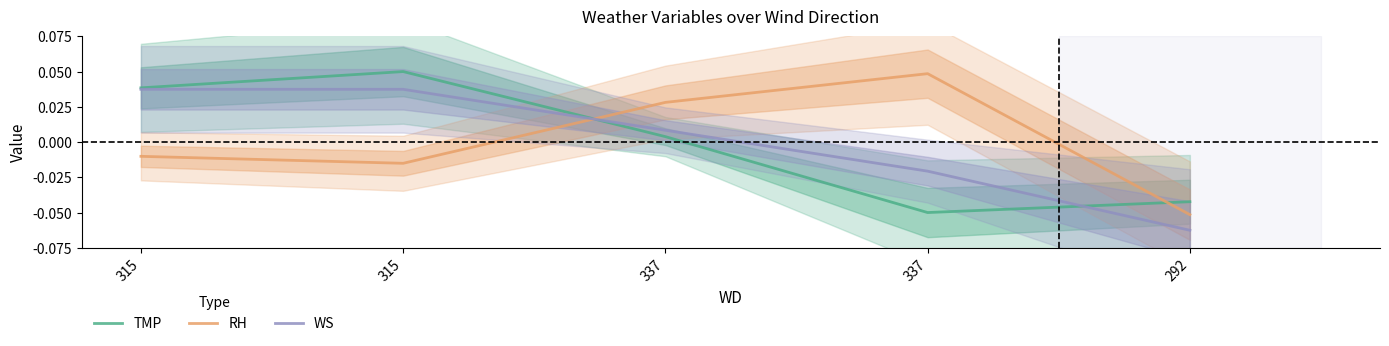

Which series has the largest range (max minus min)?

RH